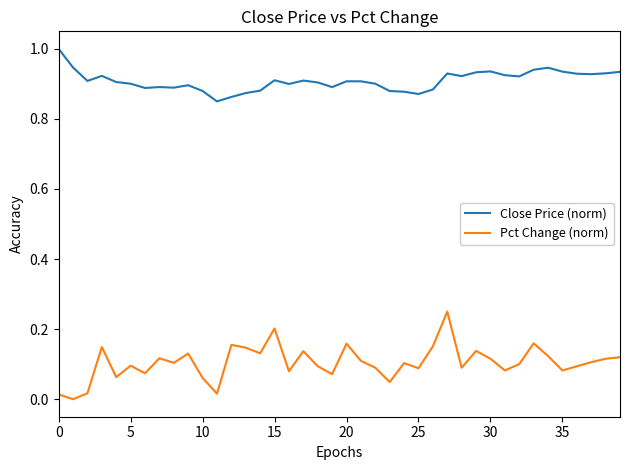

List the series in order of their peak value, lowest first.

Pct Change (norm), Close Price (norm)